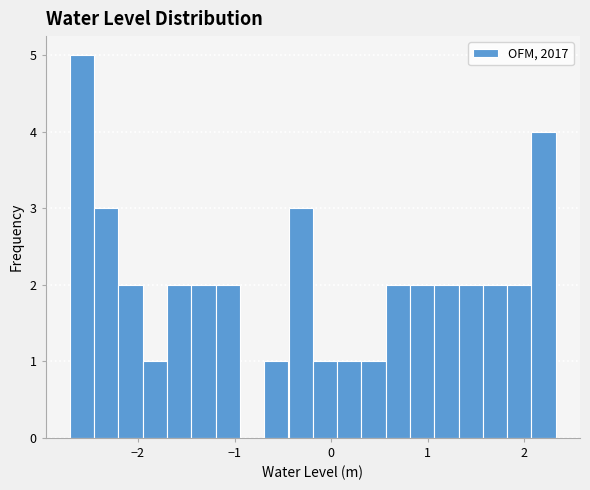

Around what value on the x-axis is the tallest bar? Give the approximate position of its centre, as read against the axis.

-2.6